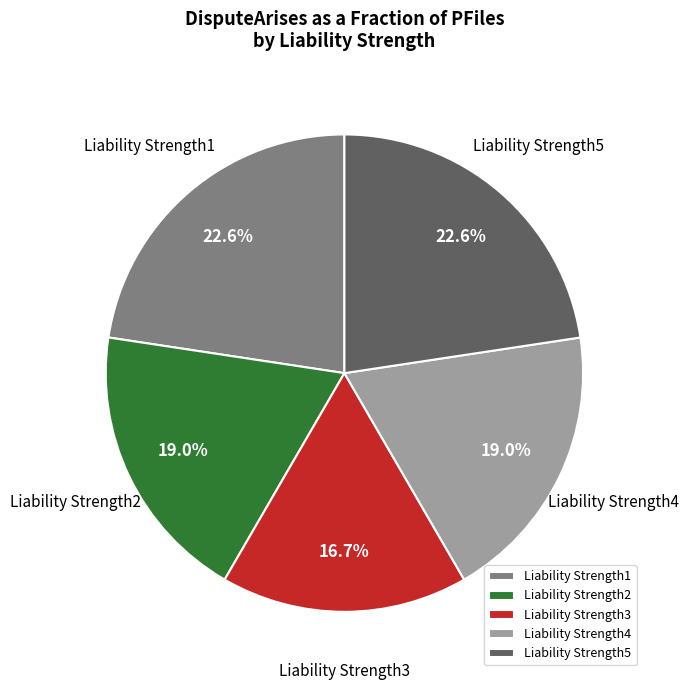

What is the smallest slice in the pie chart?

Liability Strength3